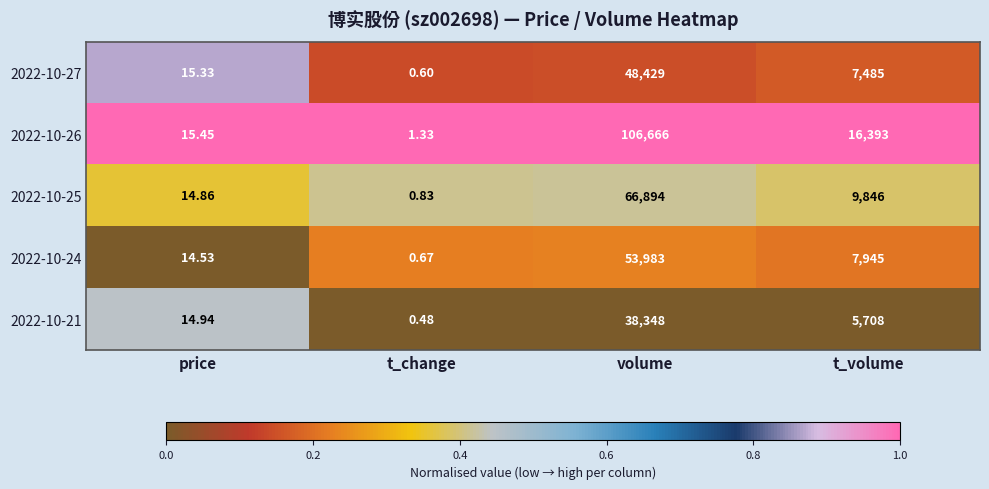

Which label corresponds to the largest value in the chart?

volume